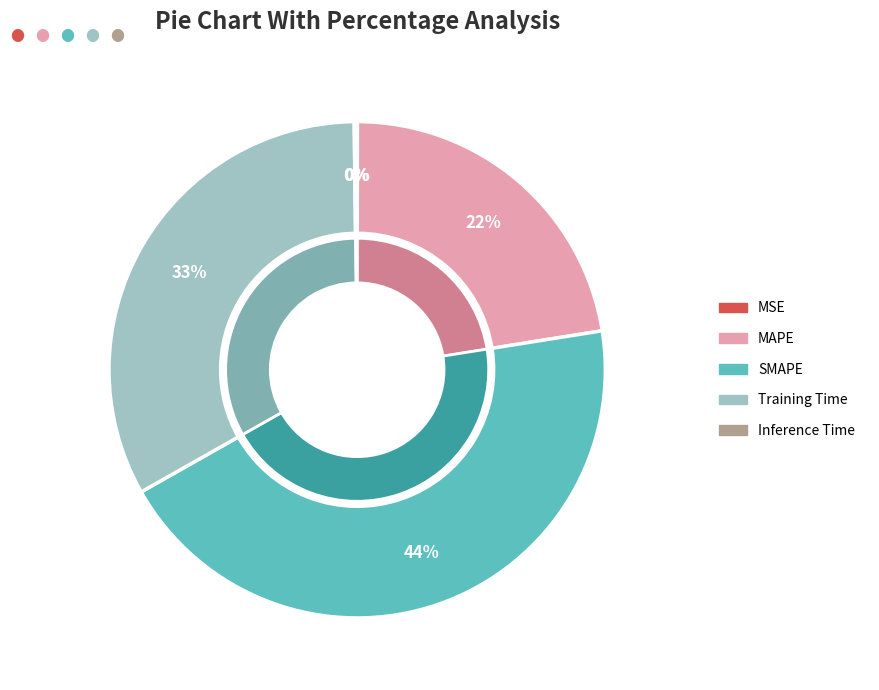

To the nearest percent, what percentage of the pie is SMAPE?

44%